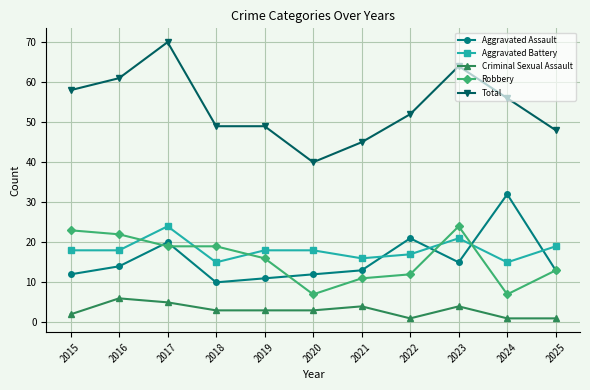

True or false: Robbery has more than 0 interior local peaks.

True